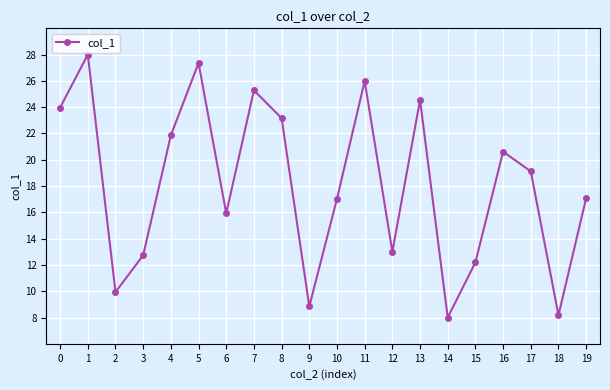

True or false: the data shows 27.4 at 5.

True